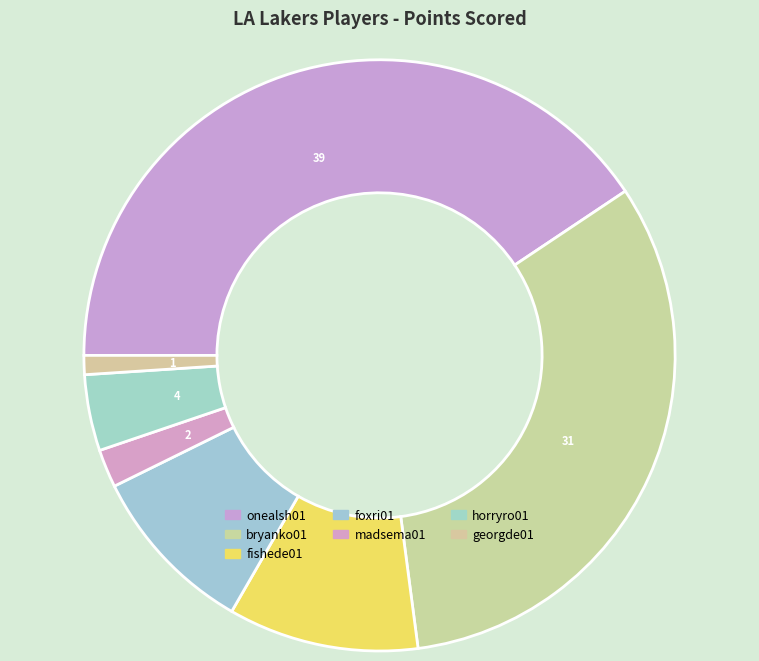

Is there a majority slice in this chart?

No